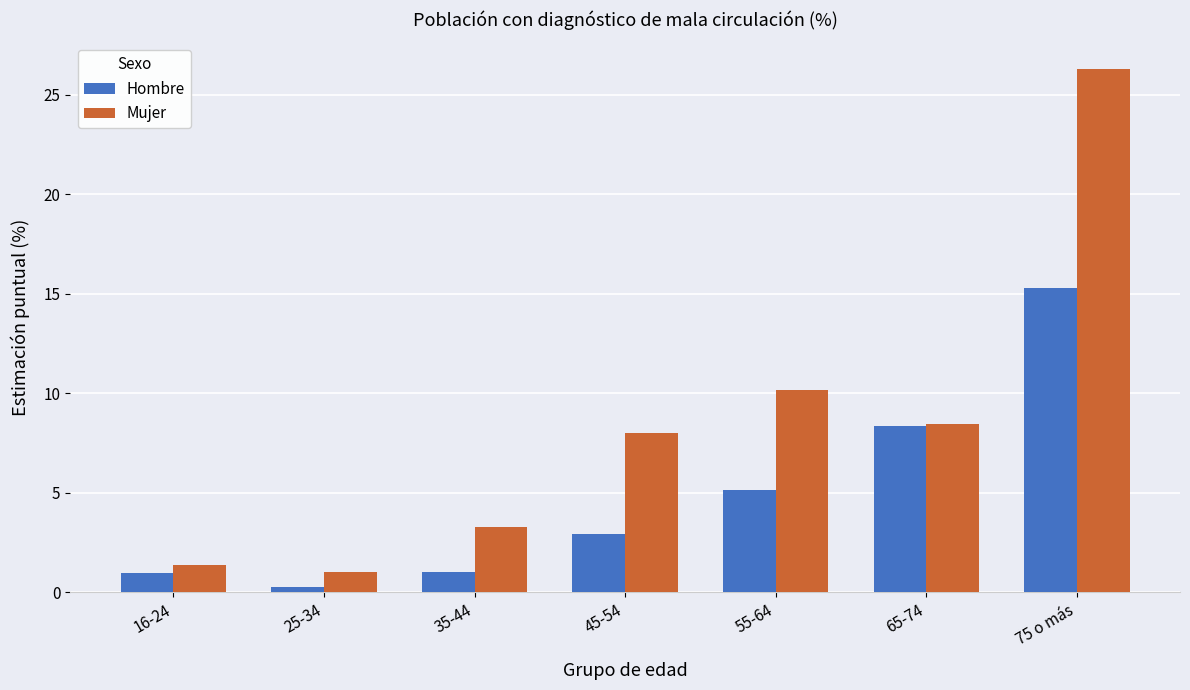

How many groups of bars are there?

7